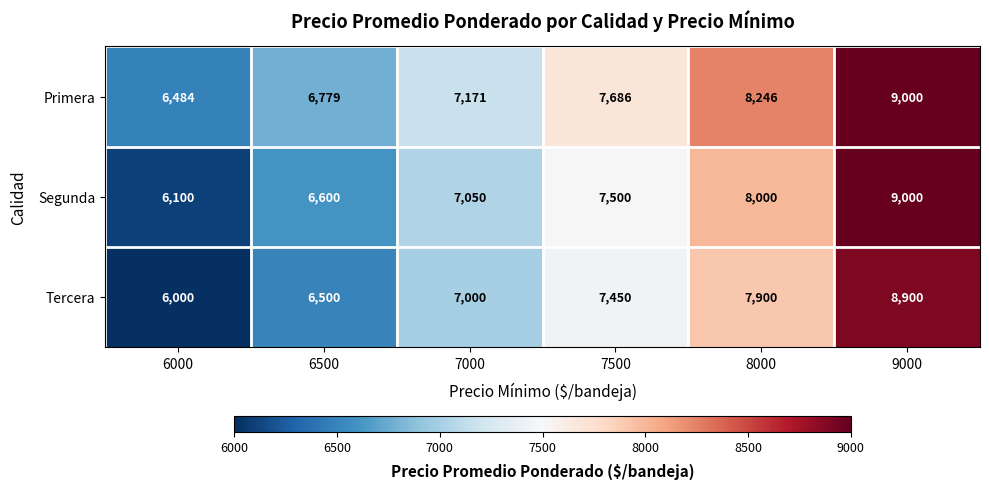

Which series has the largest total across all categories?

Primera